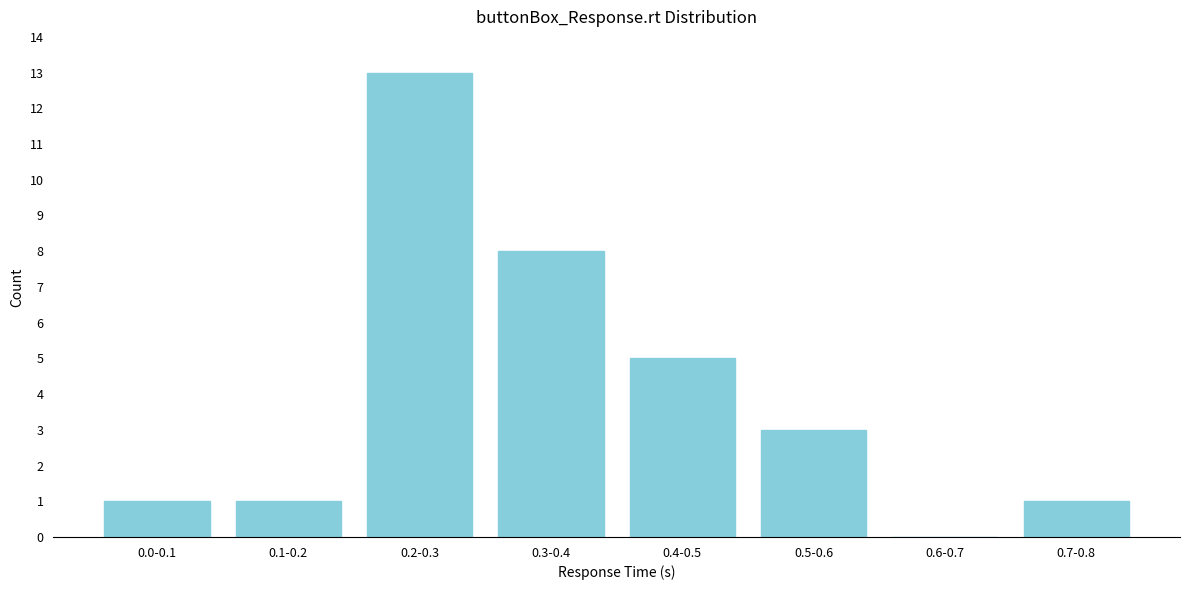

Reading right to left, list all the values displayed in this chart.

0.7-0.8=1	0.6-0.7=0	0.5-0.6=3	0.4-0.5=5	0.3-0.4=8	0.2-0.3=13	0.1-0.2=1	0.0-0.1=1